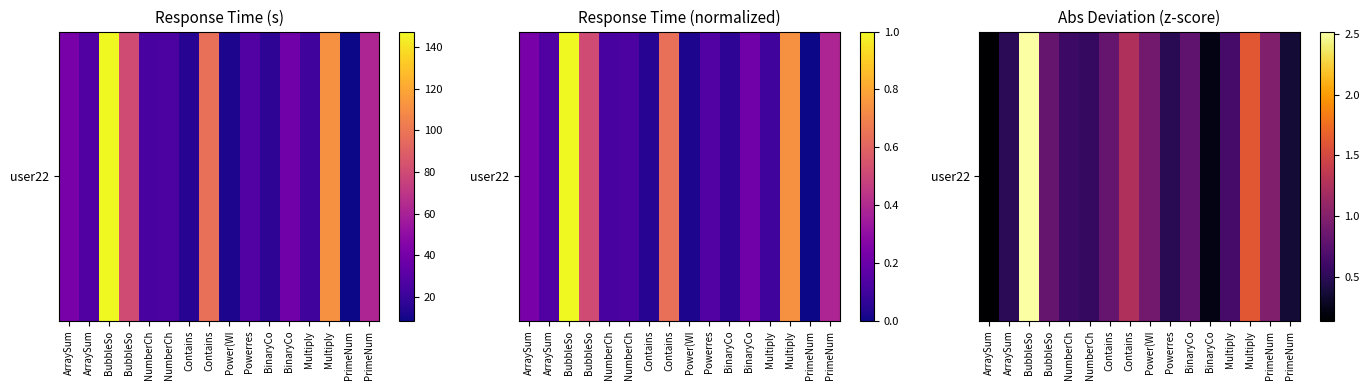

How many distinct data groups are displayed?

1